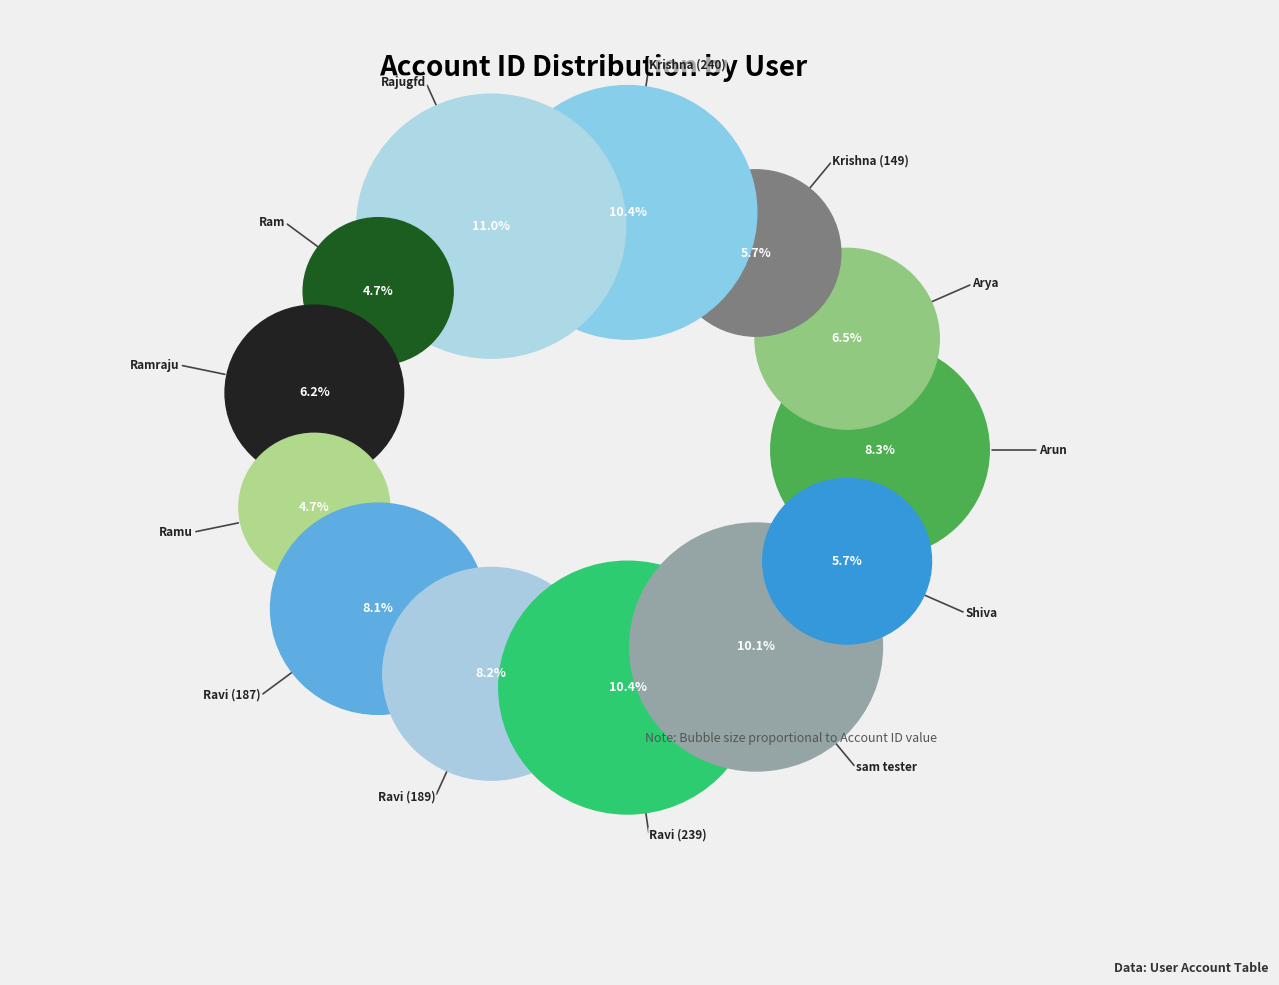

To the nearest percent, what portion does Krishna (149) represent?

6%